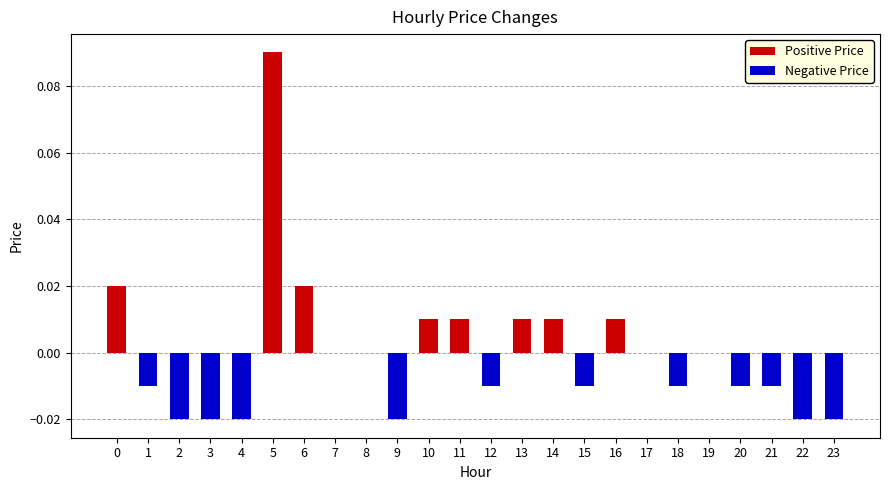

True or false: Positive Price has a value of 0.0 at 17.

False